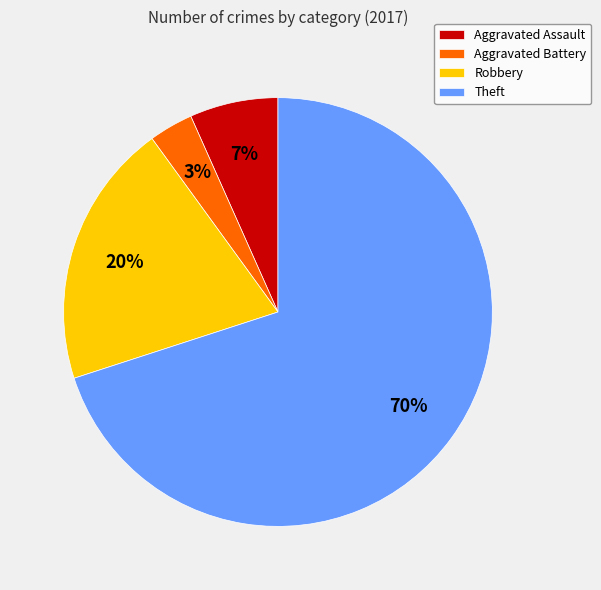

Rank the categories by value from lowest to highest.

Aggravated Battery, Aggravated Assault, Robbery, Theft